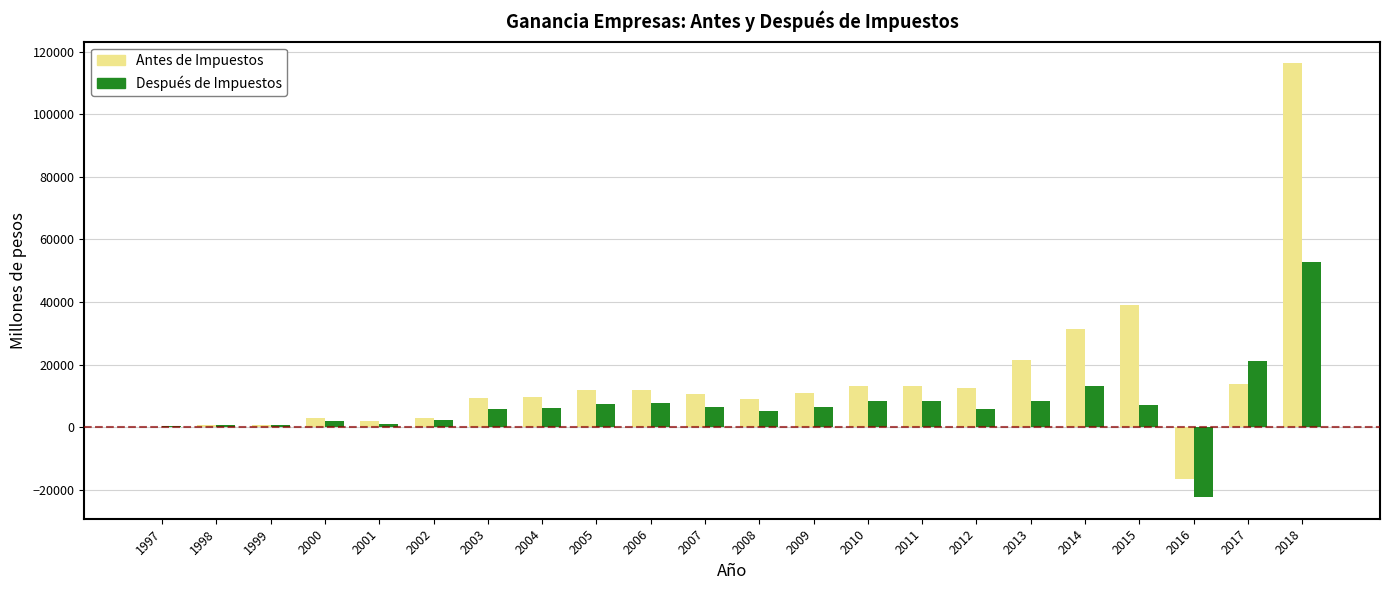

How many groups of bars are there?

22